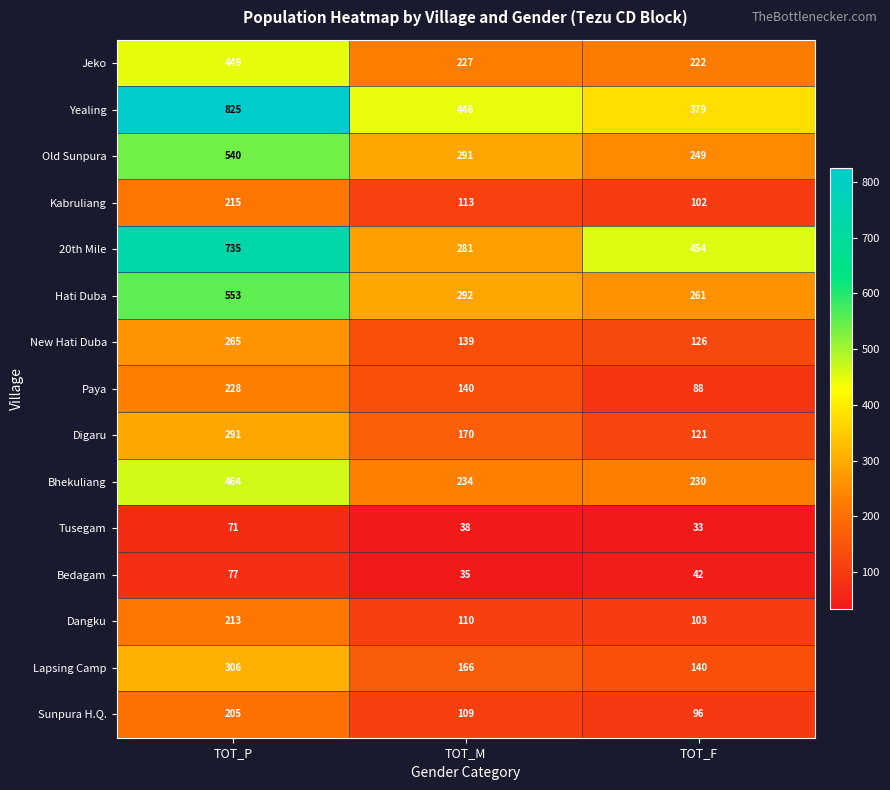

The Hati Duba series shows 161 at TOT_P. True or false?

False